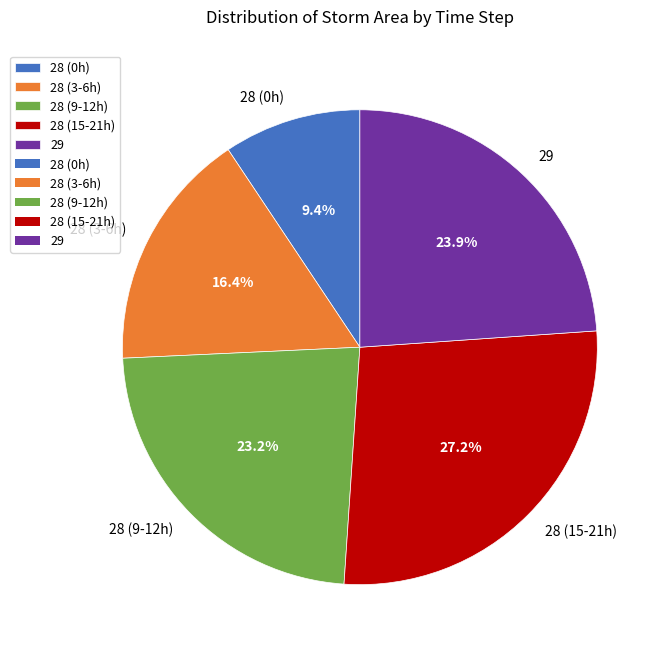

What is the ratio of the value at 28 (3-6h) to the value at 28 (9-12h)?

0.7